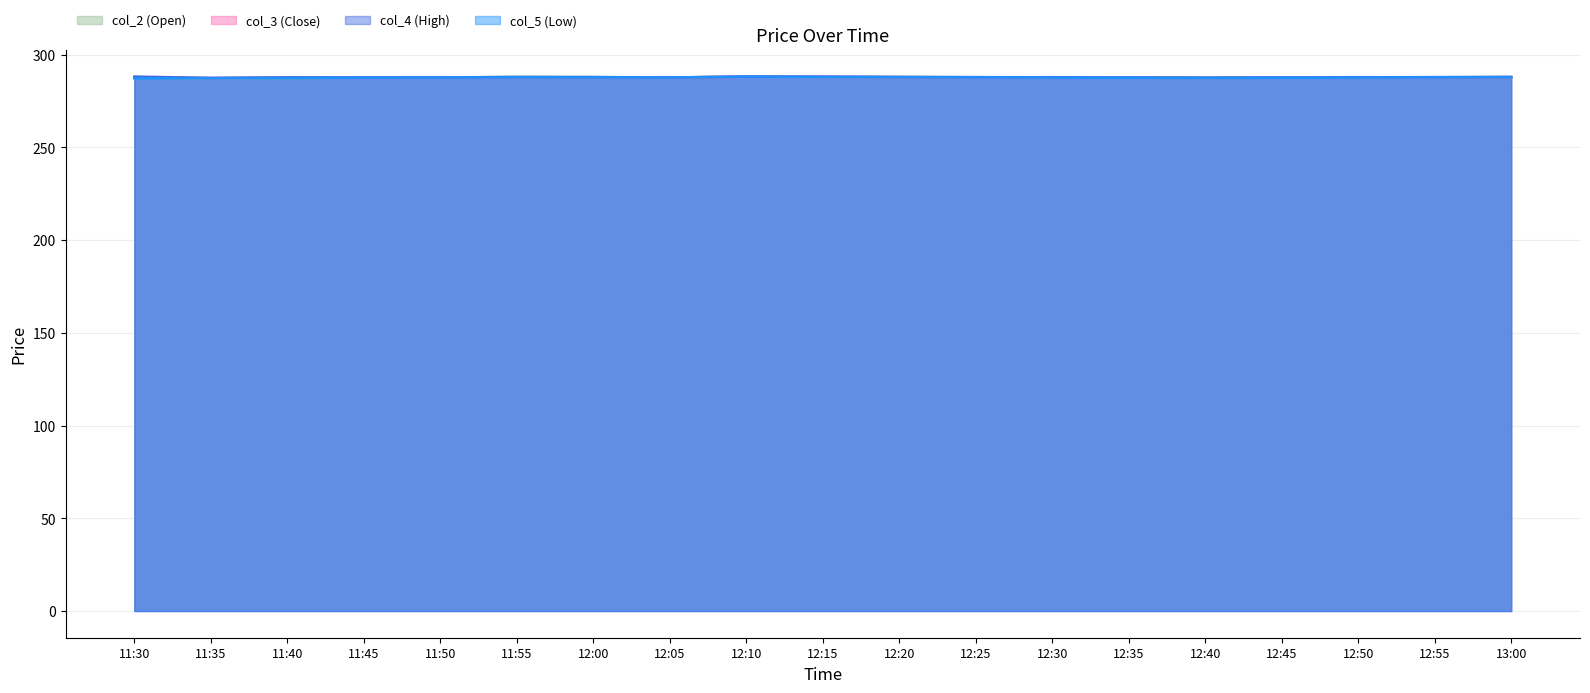

What is the spread (max minus min) of values at 11:30?

0.9